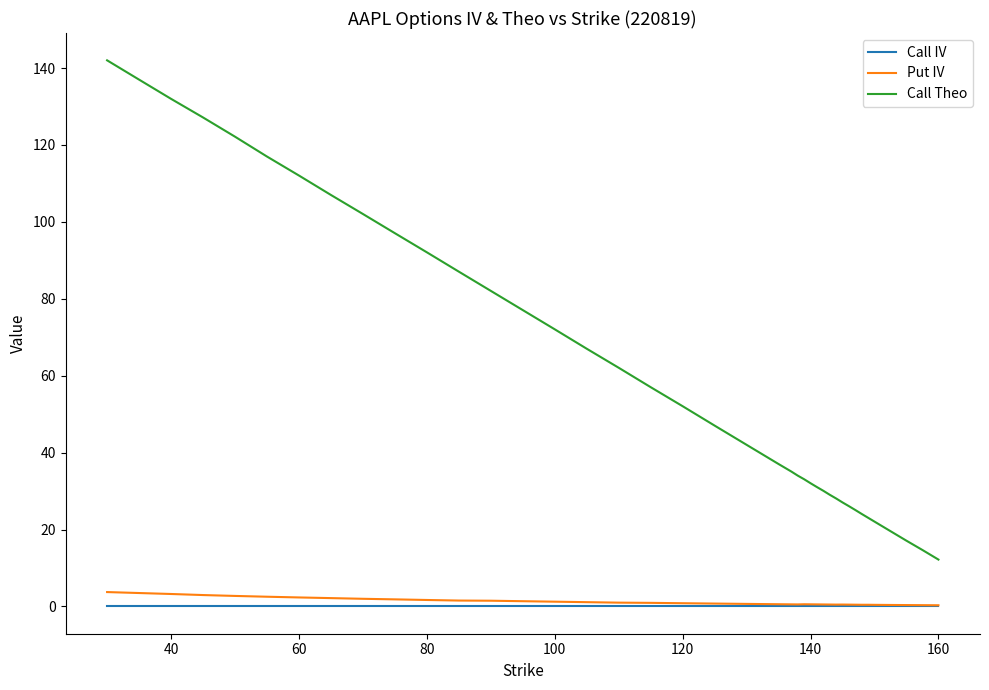

True or false: Call IV and Call Theo intersect in this chart.

False